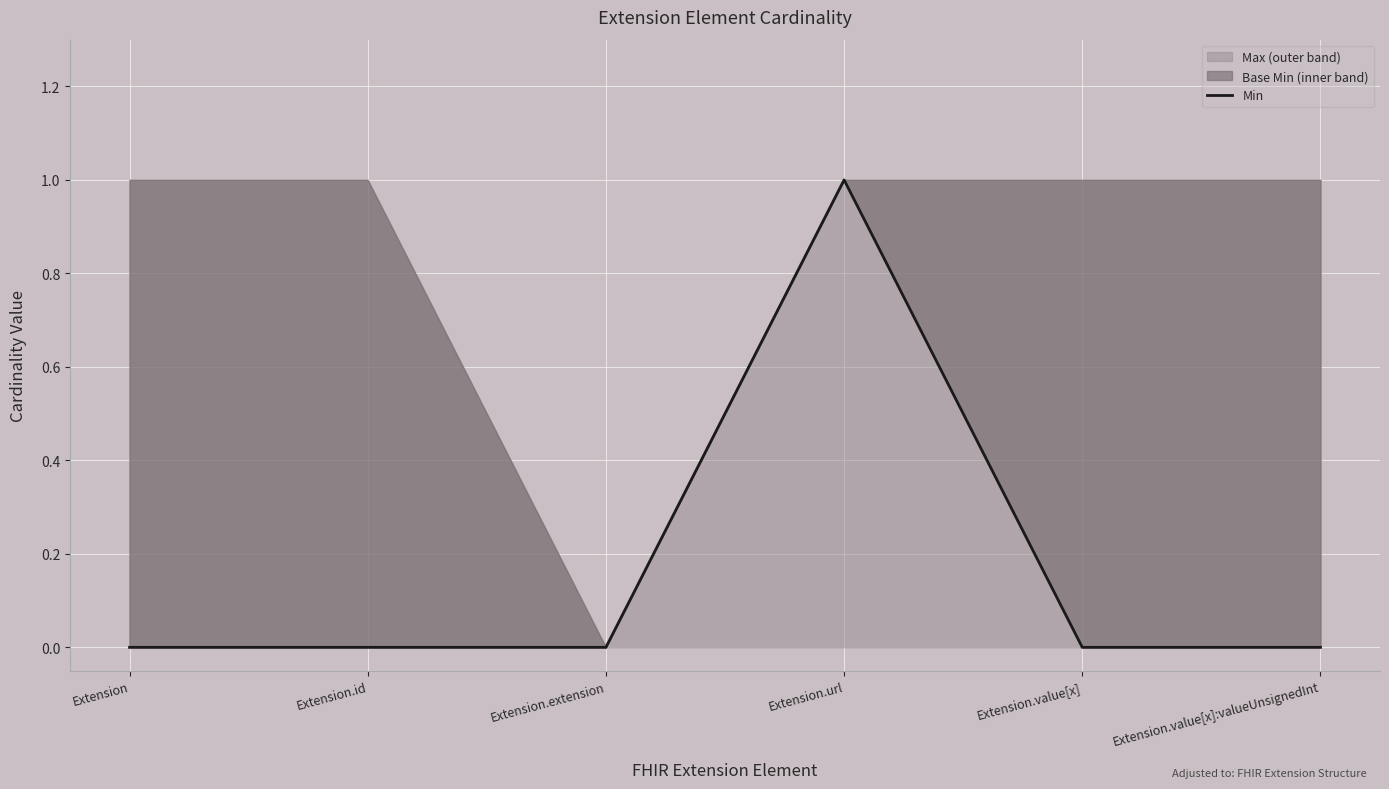

How many categories are shown in the chart?

6